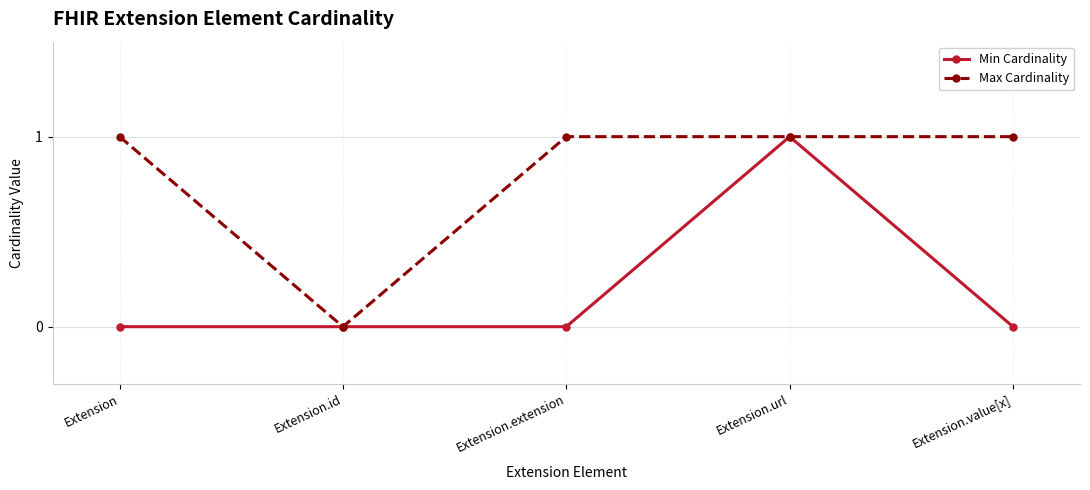

Reading right to left, what are all the values shown in this chart?

Min Cardinality: 0	1	0	0	0
Max Cardinality: 1	1	1	0	1